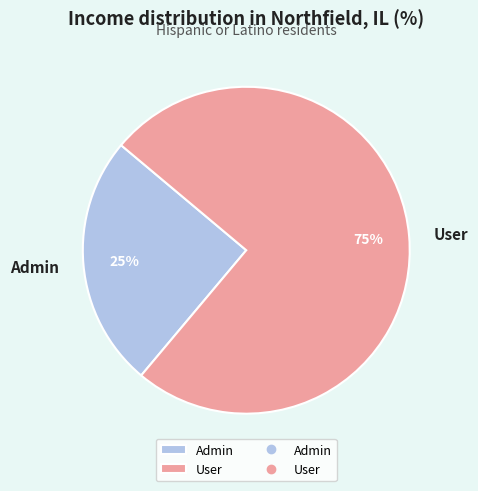

Is the sum of Admin and User greater than half?

Yes